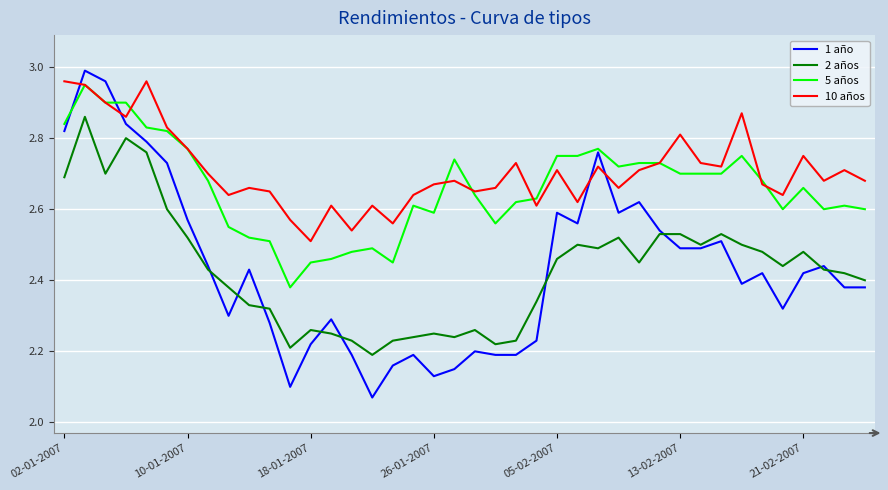

True or false: 10 años and 2 años intersect in this chart.

False